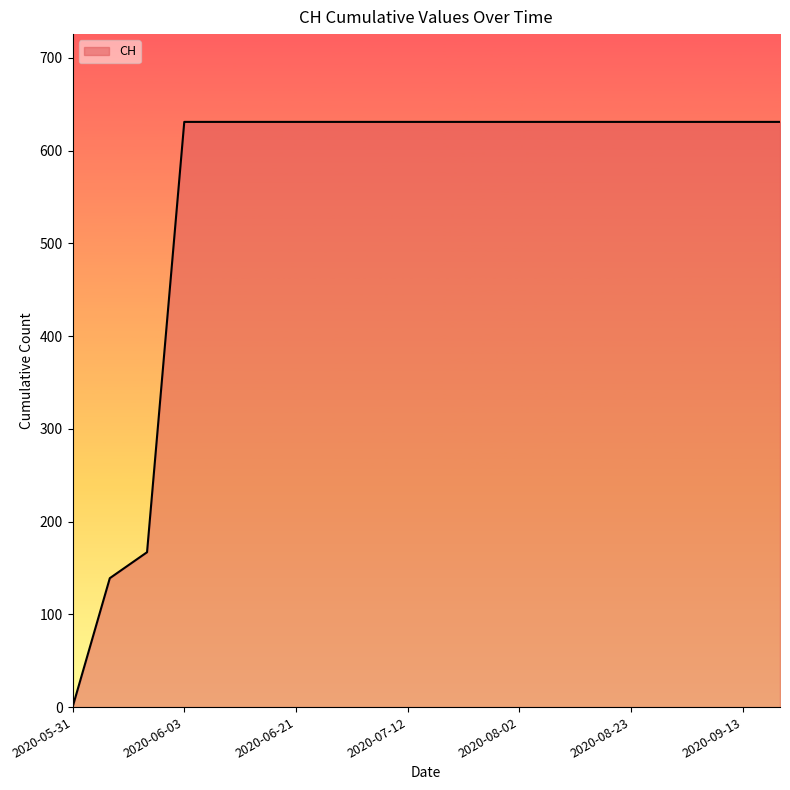

What is the greatest value displayed?

631